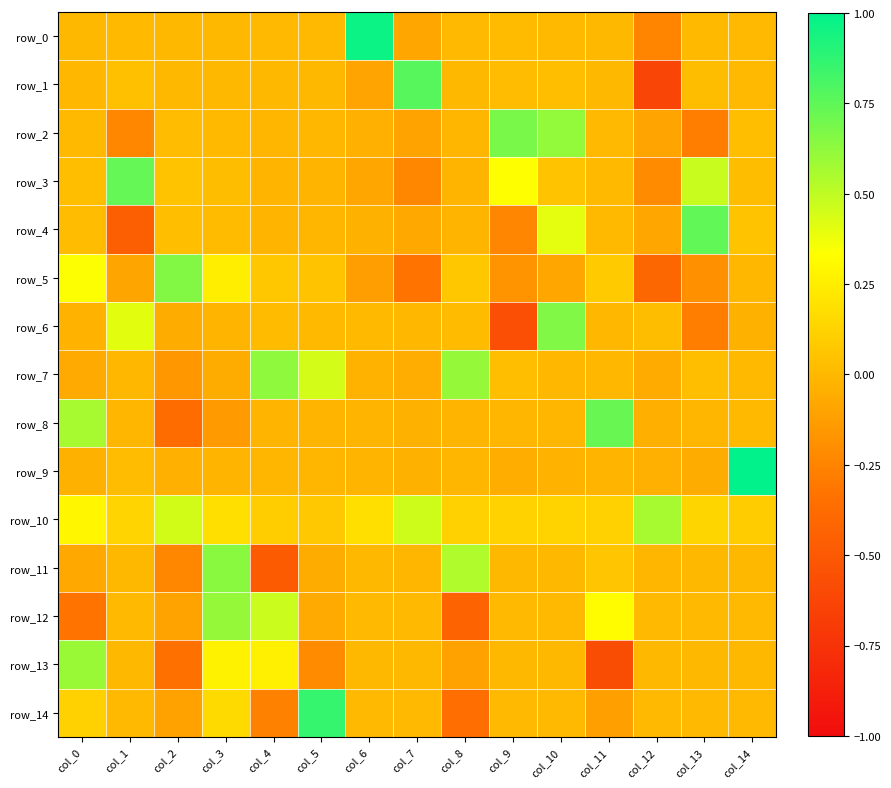

At which category does the chart reach its minimum across all series?

col_12